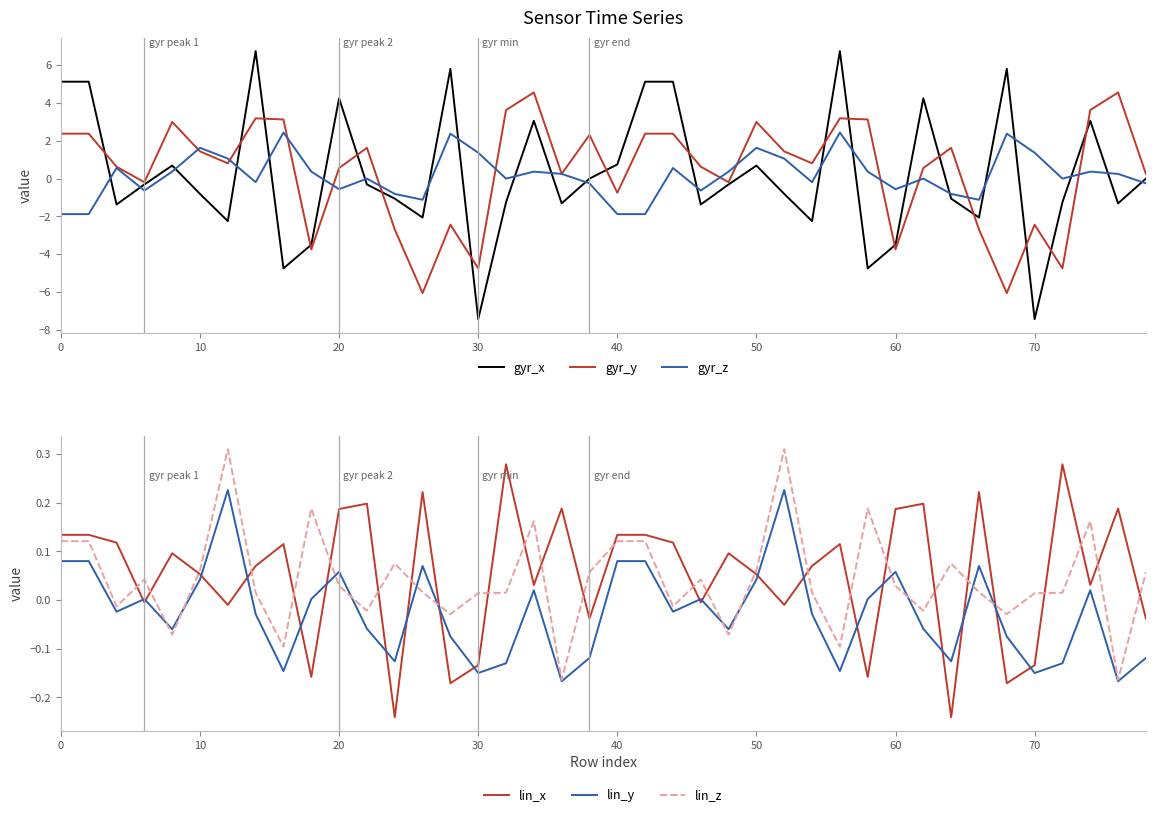

The value of gyr_z at 0 is -1.9. True or false?

True